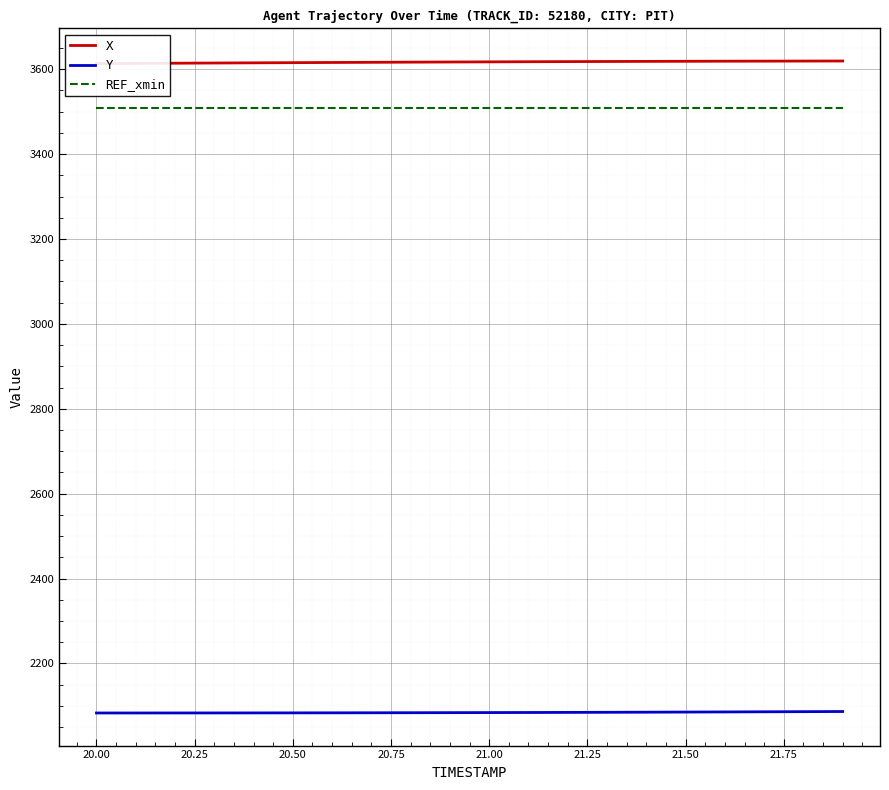

True or false: REF_xmin and Y cross at least once.

False